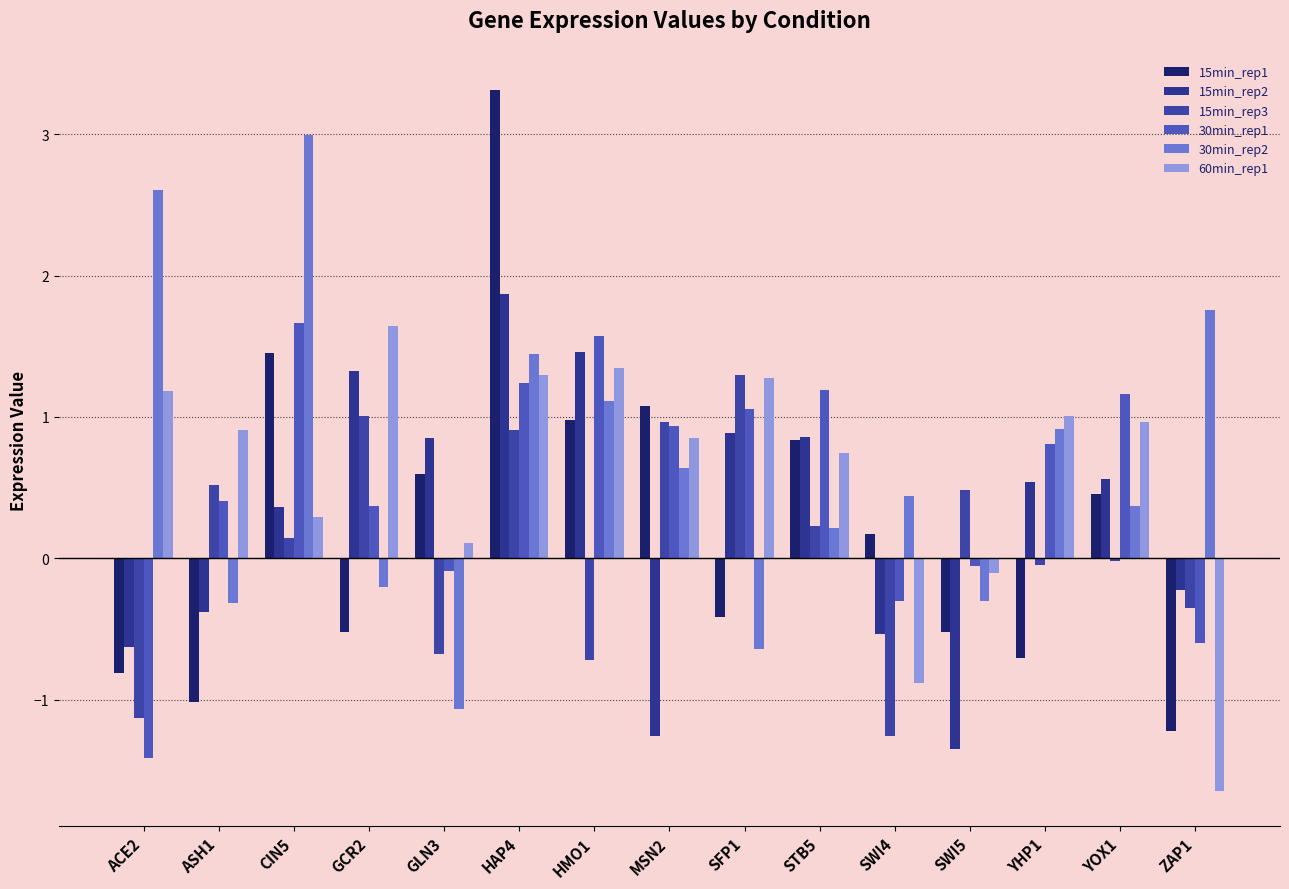

List the labels in order of 15min_rep3 value, largest first.

SFP1, GCR2, MSN2, HAP4, ASH1, SWI5, STB5, CIN5, YOX1, YHP1, ZAP1, GLN3, HMO1, ACE2, SWI4